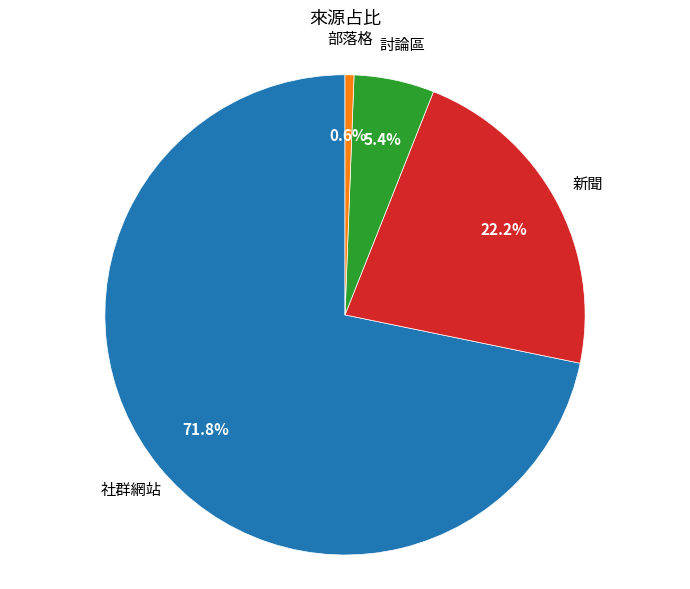

Count the number of slices in the pie.

4